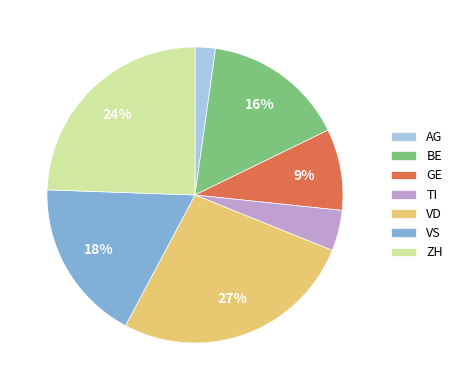

Does any single category account for the majority?

No